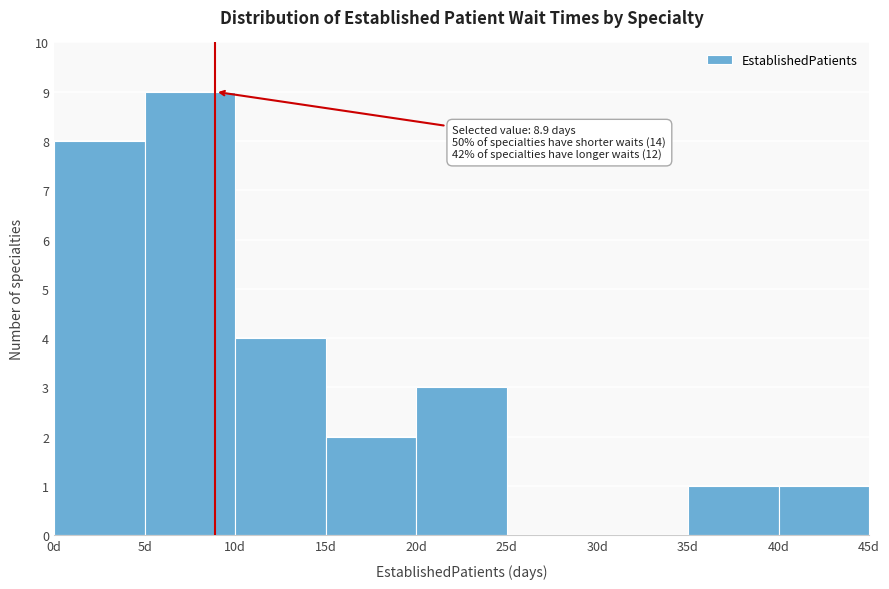

Over which range of the x-axis is the bar tallest?

5 to 10